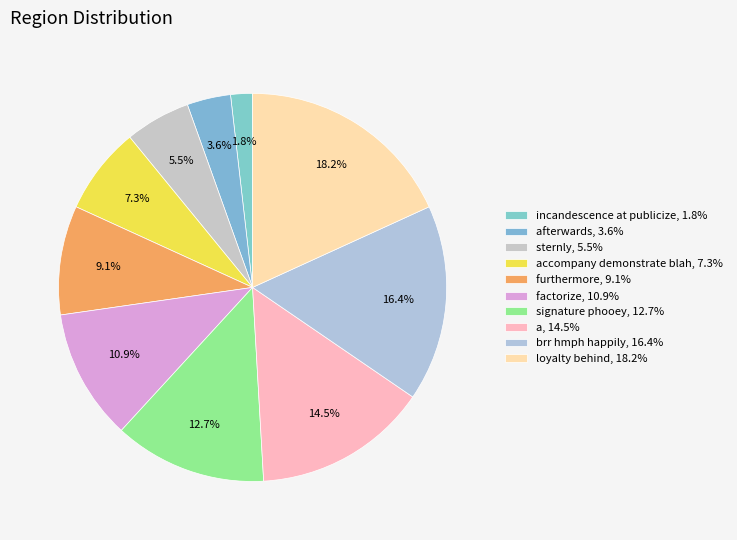

Which category has the biggest portion of the pie?

loyalty behind